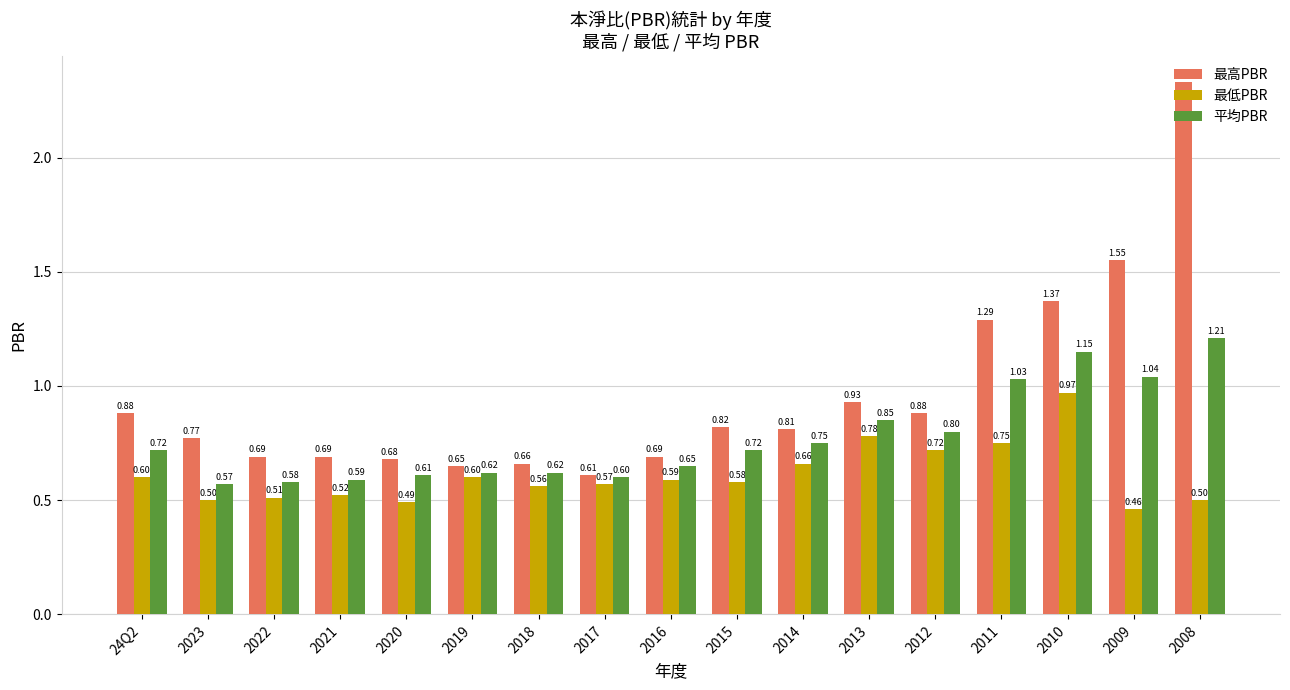

What is the difference between the second highest and second lowest values in the 平均PBR series?

0.6